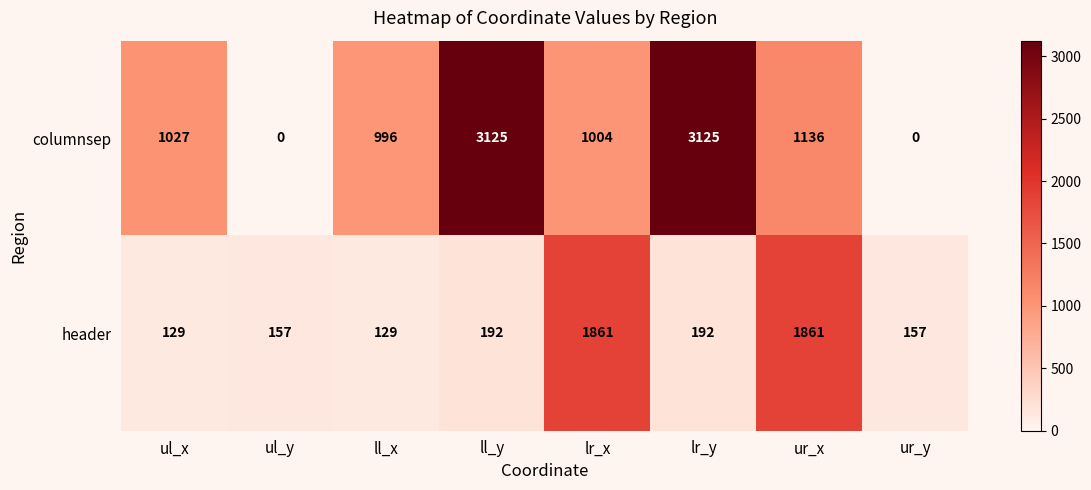

What is the maximum value for columnsep?

3125